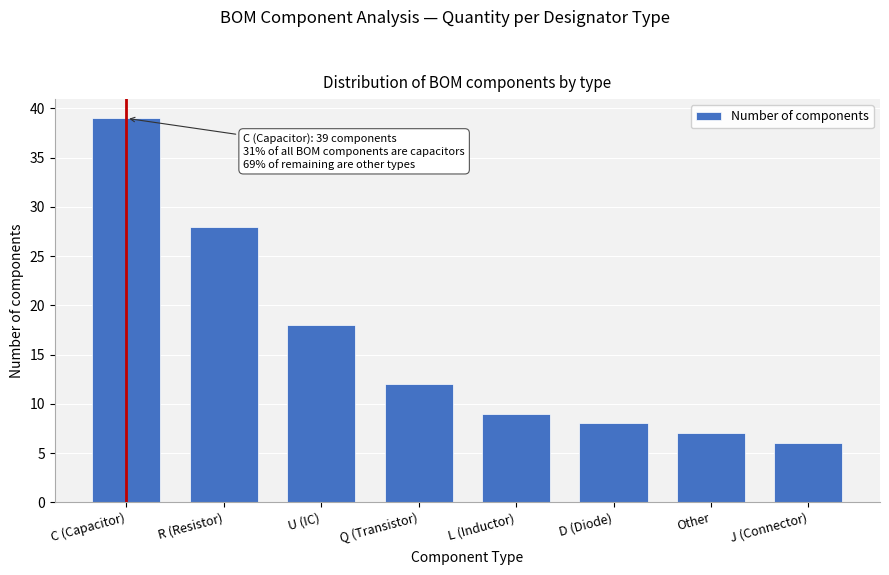

Reading left to right, what are all the values shown in this chart?

39	28	18	12	9	8	7	6